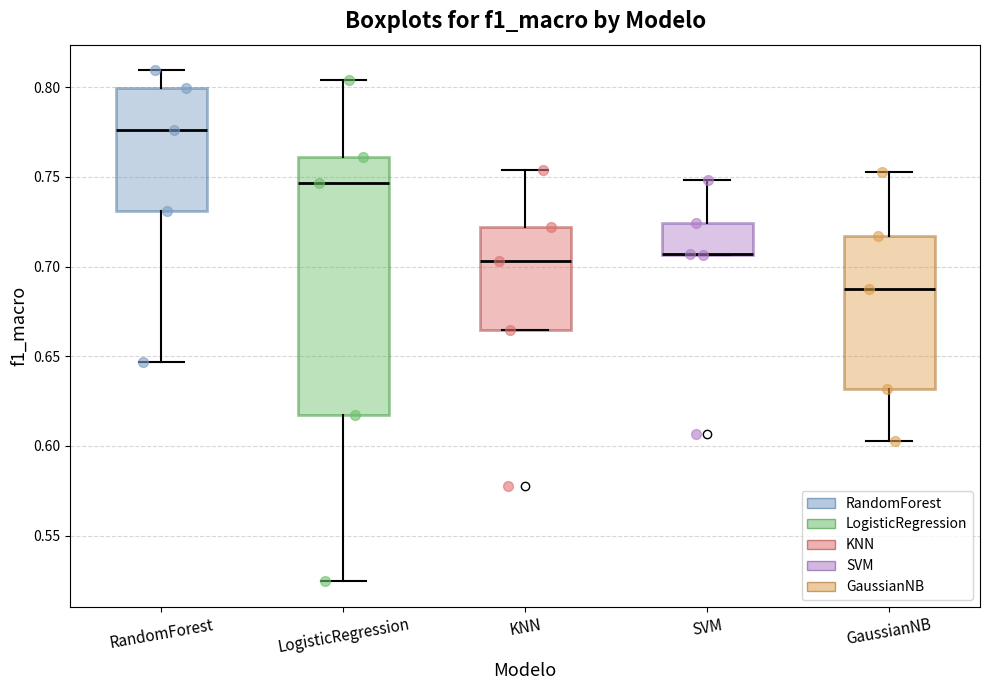

Reading left to right, transcribe this box plot: for each box, give where its median line is, the range the box spans, and where its two whiskers end, as read against the y-axis. The values are not printed on the chart, so give them approximately, as read against the axis.

RandomForest: median 0.775, box 0.730 to 0.800, whiskers 0.645 to 0.810
LogisticRegression: median 0.745, box 0.615 to 0.760, whiskers 0.525 to 0.805
KNN: median 0.705, box 0.665 to 0.720, whiskers 0.665 to 0.755
SVM: median 0.705 (drawn on the box's lower edge), box 0.705 to 0.725, whiskers 0.705 to 0.750
GaussianNB: median 0.685, box 0.630 to 0.715, whiskers 0.605 to 0.755